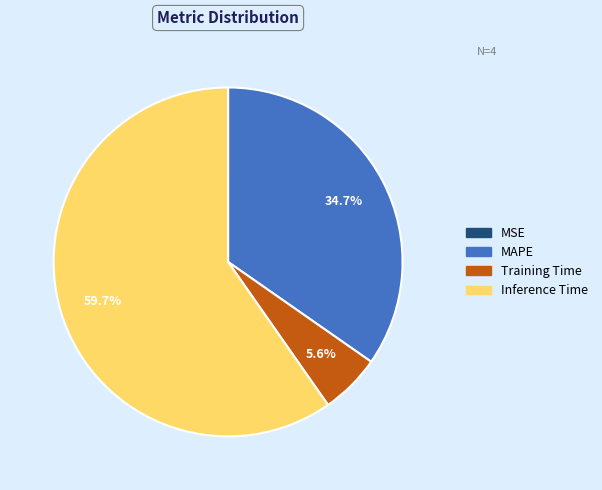

Does any single category account for the majority?

Yes